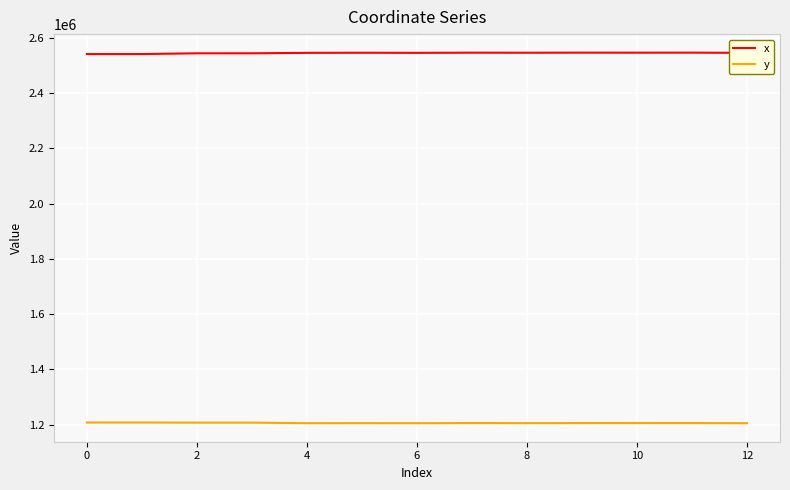

True or false: x and y cross at least once.

False